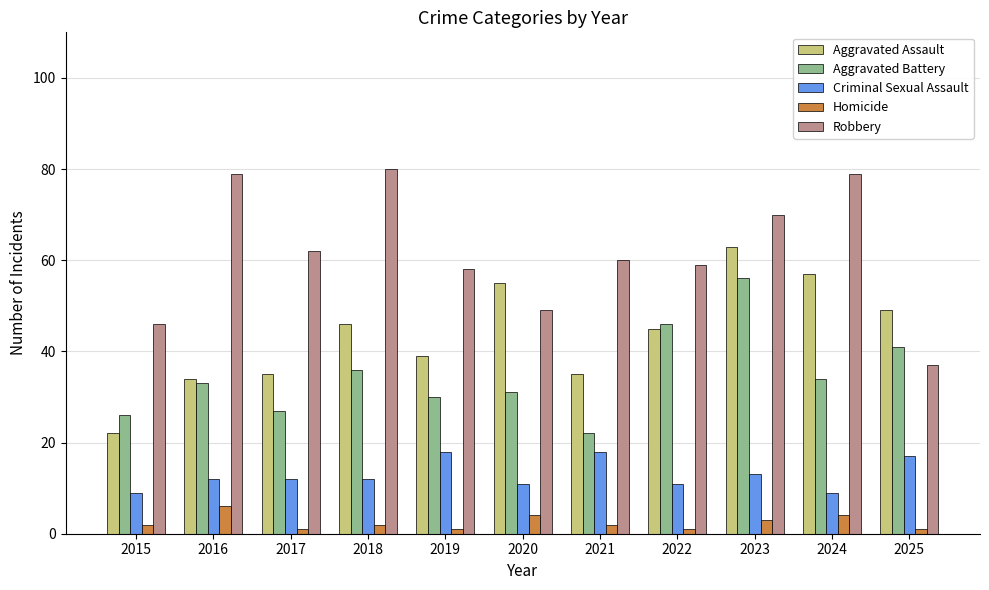

What is the maximum value for Criminal Sexual Assault?

18